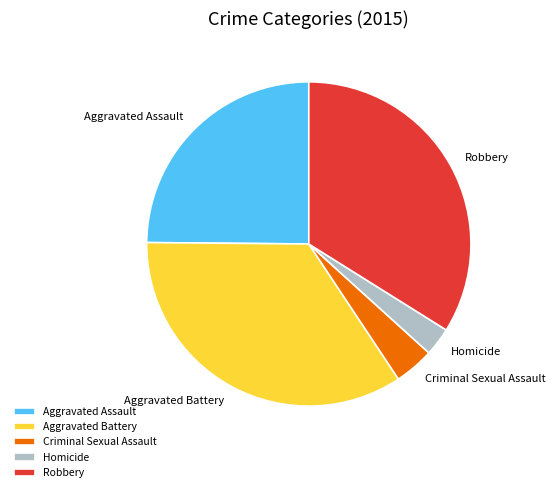

Combined, do Aggravated Battery and Homicide account for over 50%?

No